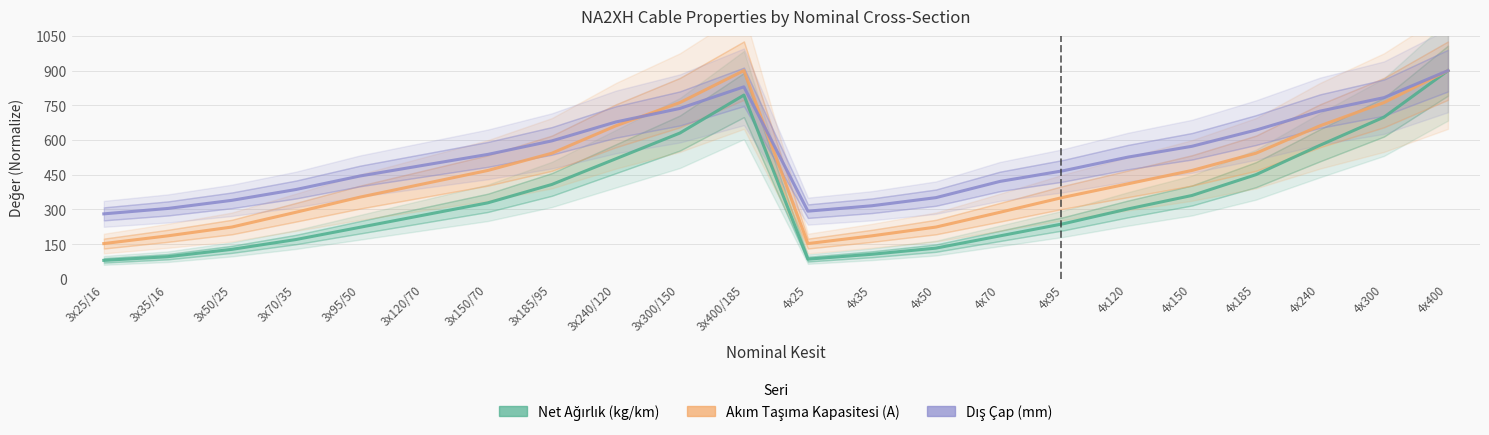

What is the maximum value for Akım Taşıma Kapasitesi (A)?

900.0